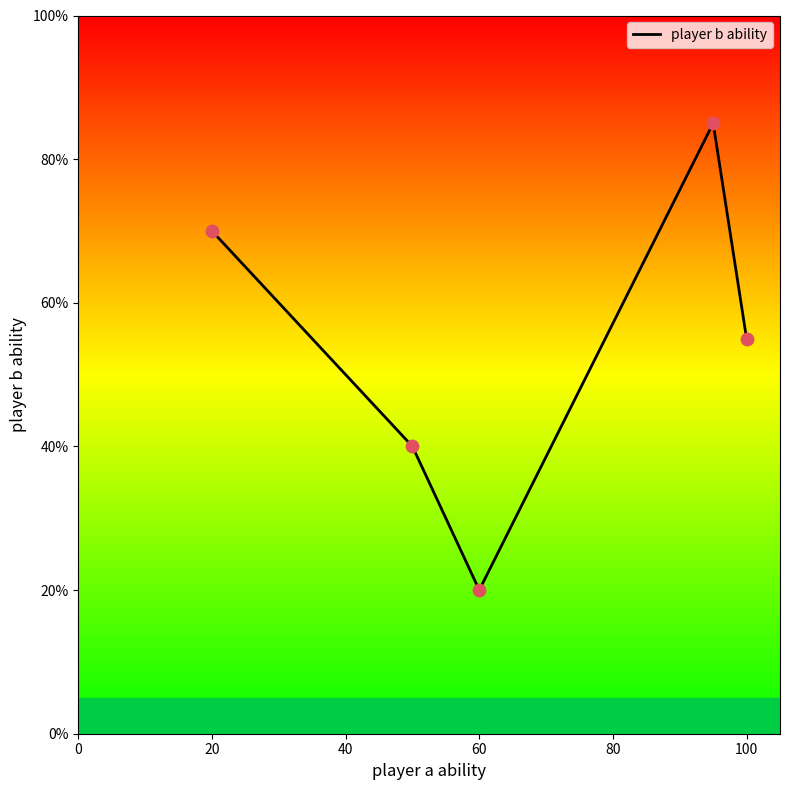

True or false: the data has more than 2 interior local peaks.

False